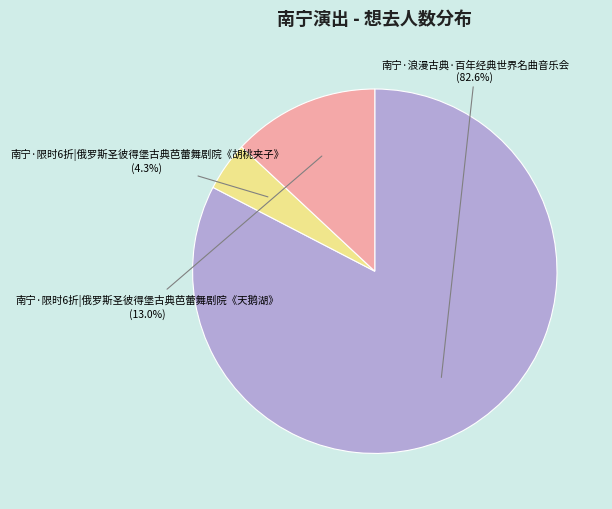

Does any single category account for the majority?

Yes